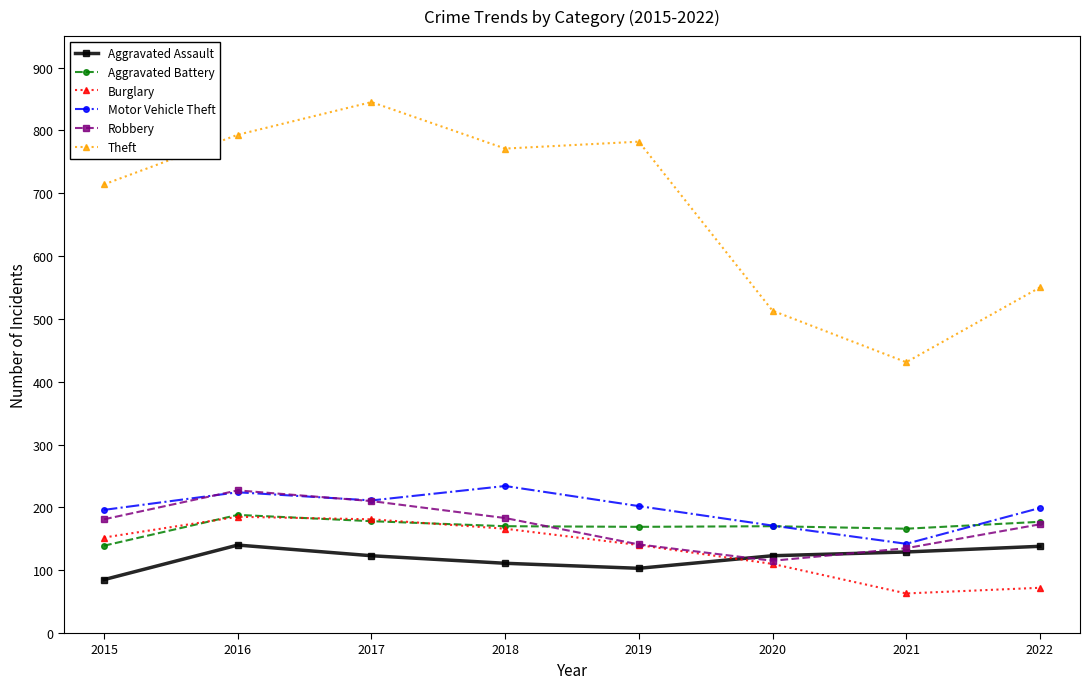

Does the chart have visible grid lines?

No